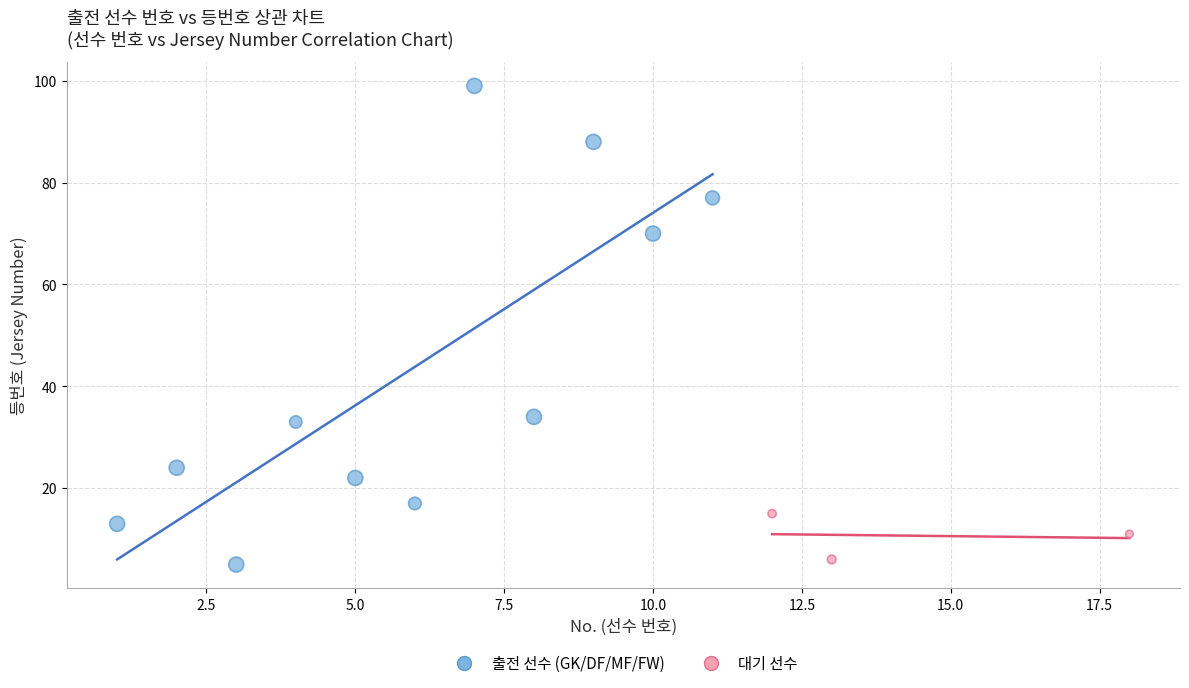

Which series reaches the maximum Y coordinate?

출전 선수 (GK/DF/MF/FW)